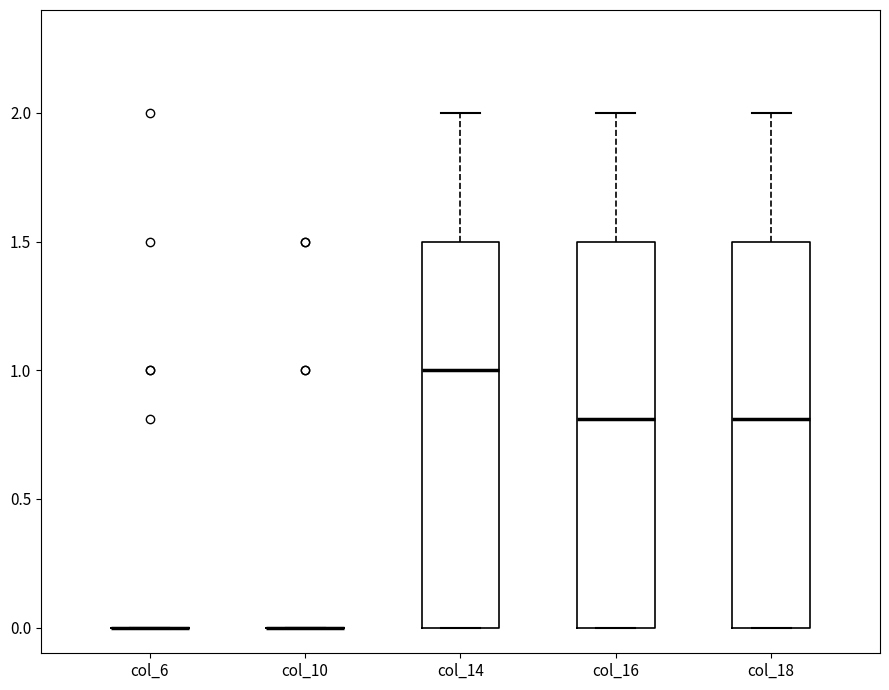

Reading left to right, transcribe this box plot: for each box, give where its median line is, the range the box spans, and where its two whiskers end, as read against the y-axis. The values are not printed on the chart, so give them approximately, as read against the axis.

col_6: box collapsed to a line at 0.0, whiskers 0.0 to 0.0
col_10: box collapsed to a line at 0.0, whiskers 0.0 to 0.0
col_14: median 1.0, box 0.0 to 1.5, whiskers 0.0 to 2.0
col_16: median 0.8, box 0.0 to 1.5, whiskers 0.0 to 2.0
col_18: median 0.8, box 0.0 to 1.5, whiskers 0.0 to 2.0